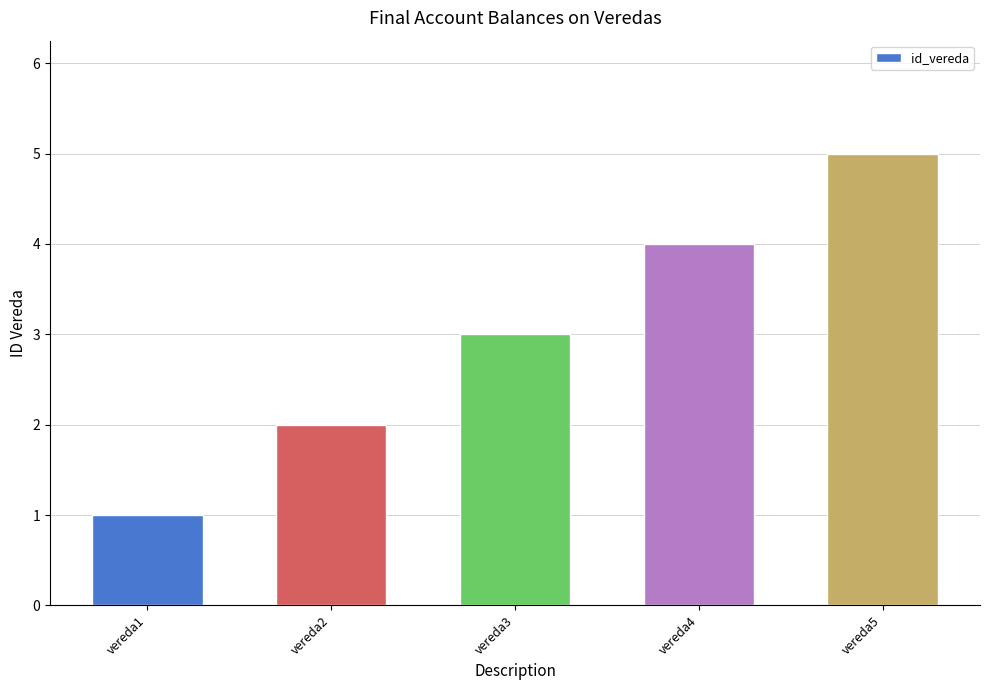

At which label is the value closest to 3?

vereda3